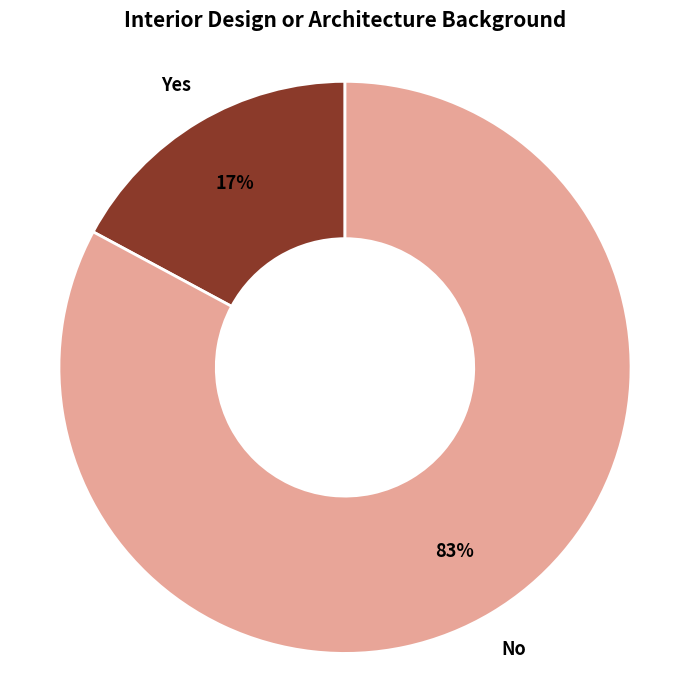

Is there any slice that represents more than half of the pie?

Yes